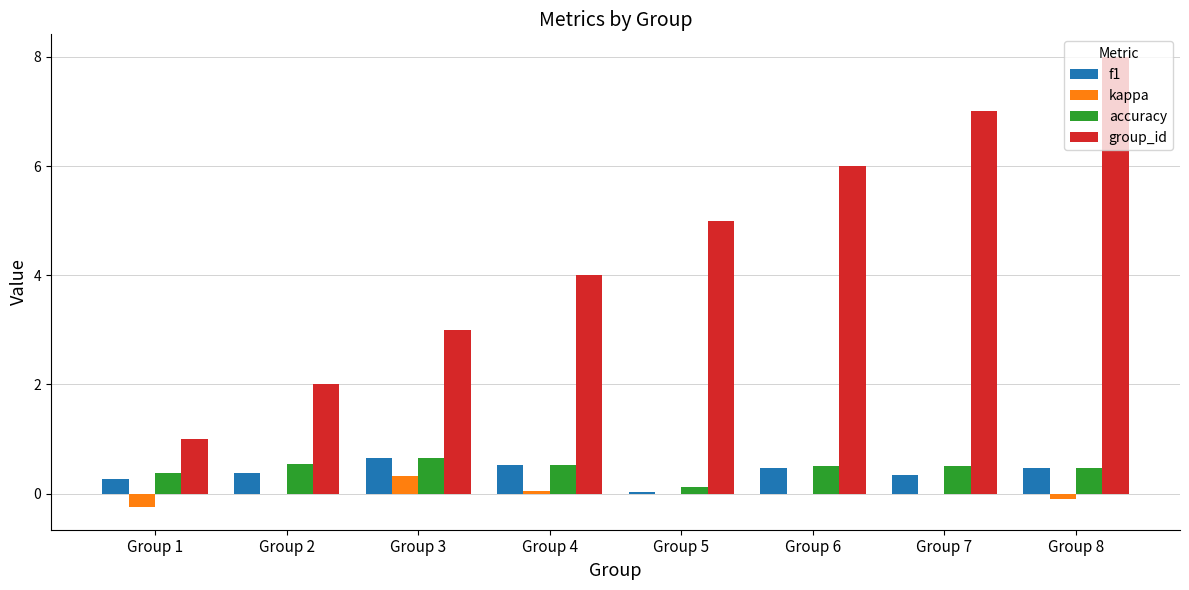

The value of group_id at Group 2 is 2.0. True or false?

True